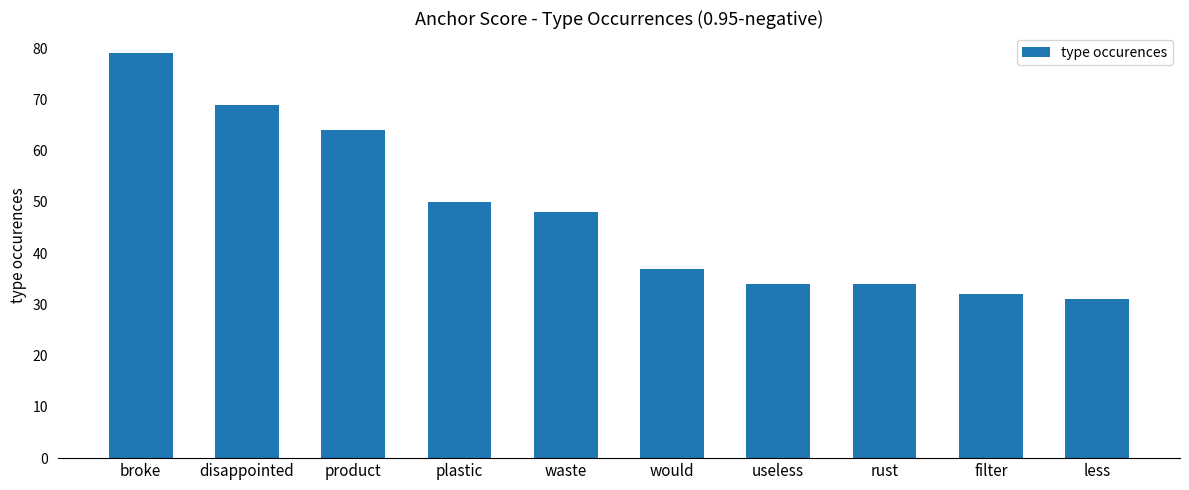

Reading left to right, what are all the values shown in this chart?

79	69	64	50	48	37	34	34	32	31